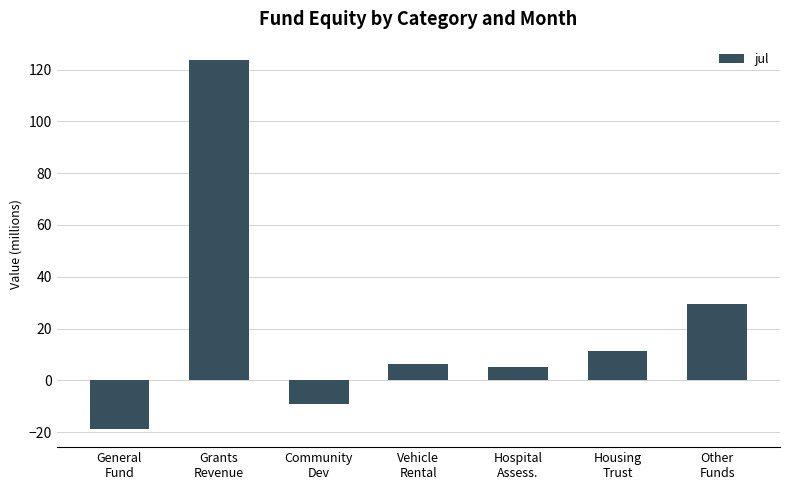

What is the value of the 6th bar from the left?

11.2